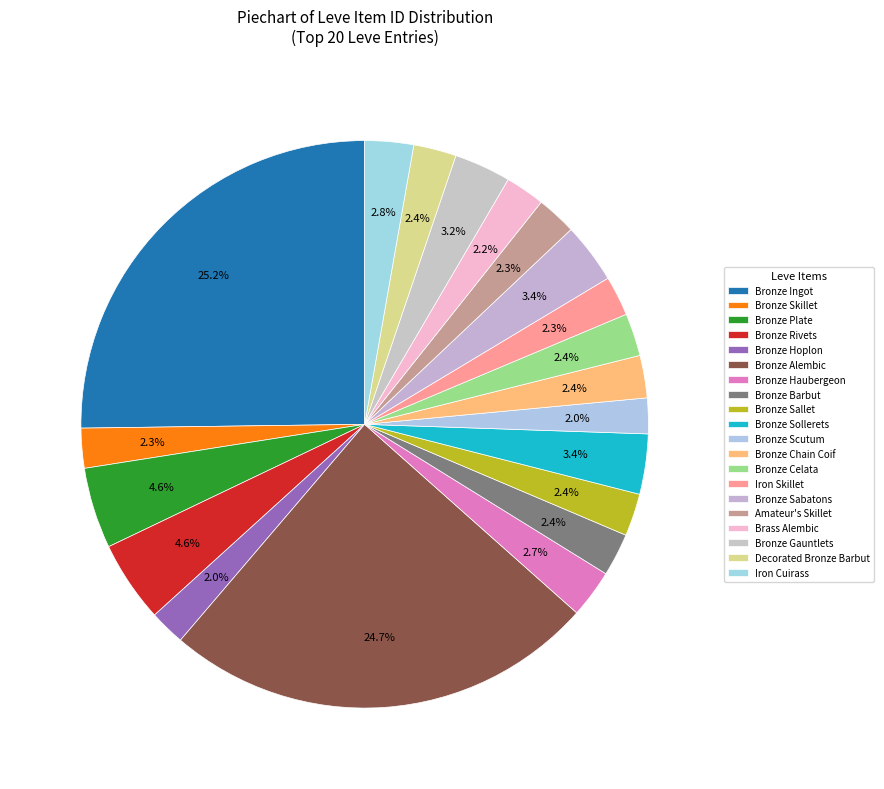

How many segments does this pie chart have?

20